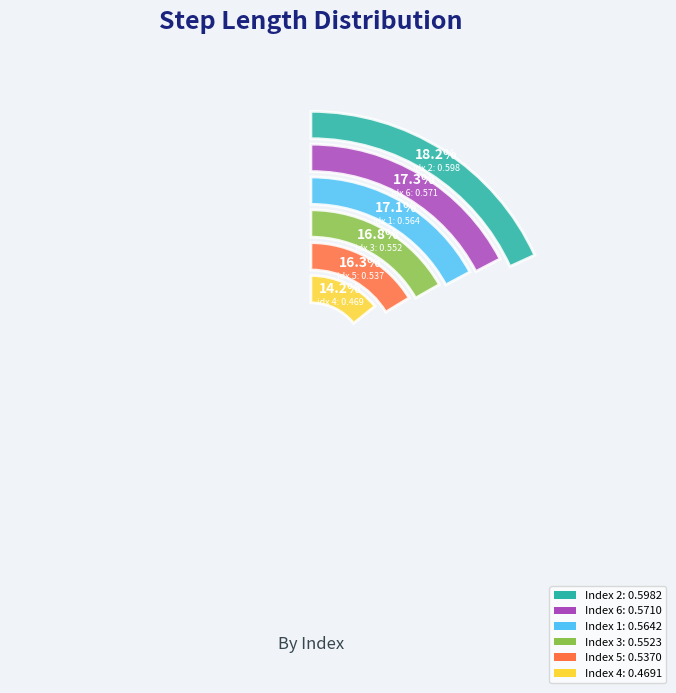

Rank the categories by value from lowest to highest.

4, 5, 3, 1, 6, 2